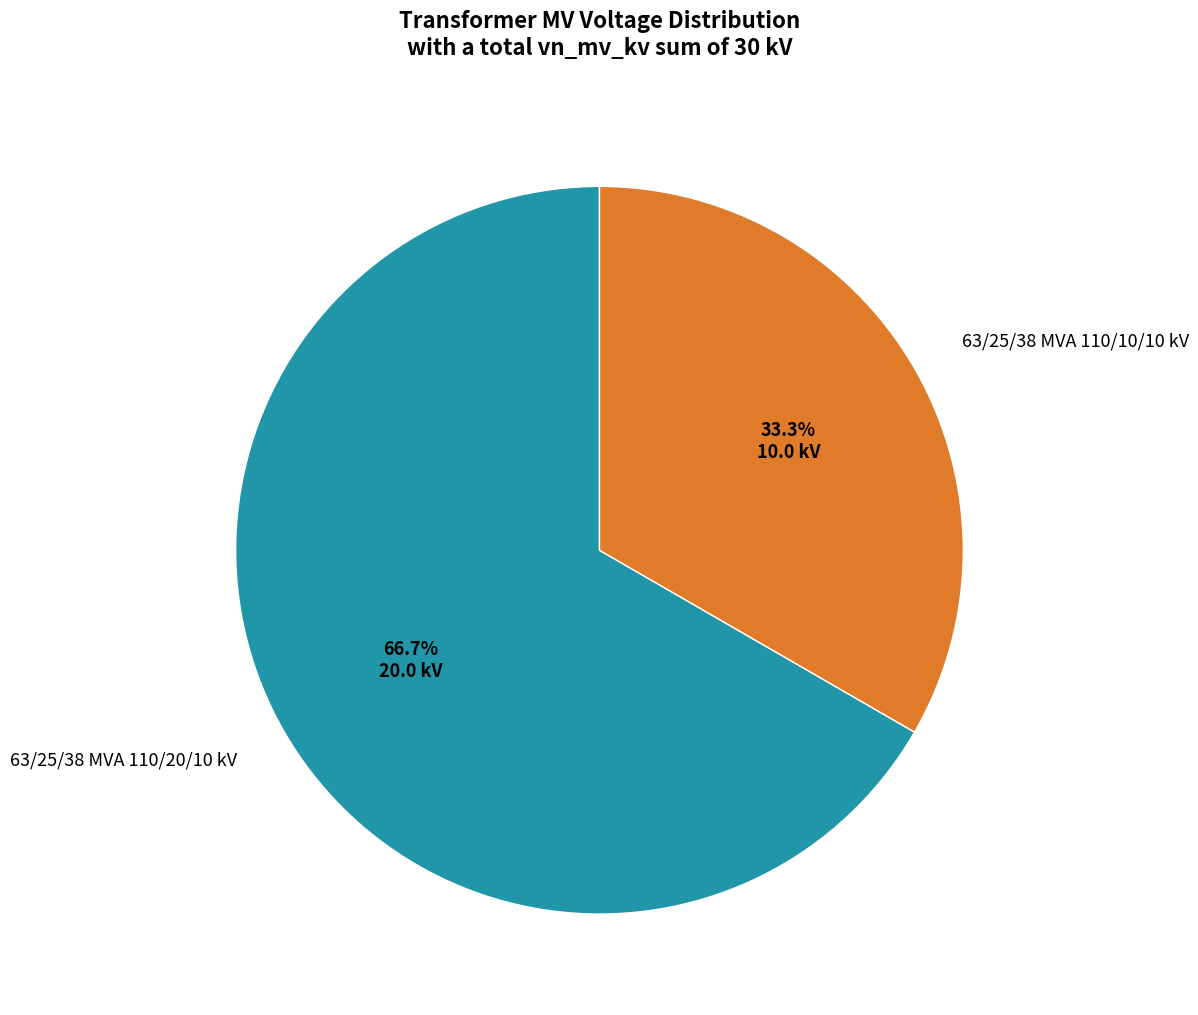

Rank the categories by value from highest to lowest.

63/25/38 MVA 110/20/10 kV, 63/25/38 MVA 110/10/10 kV